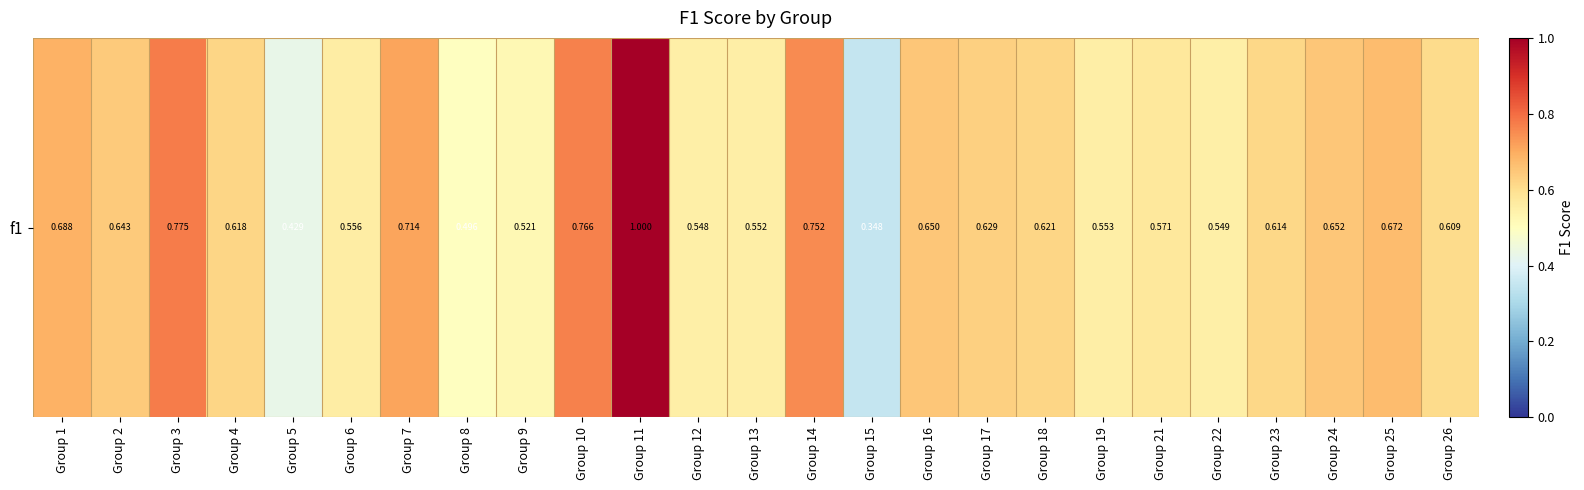

What is the change in value from Group 11 to Group 23?

-0.4